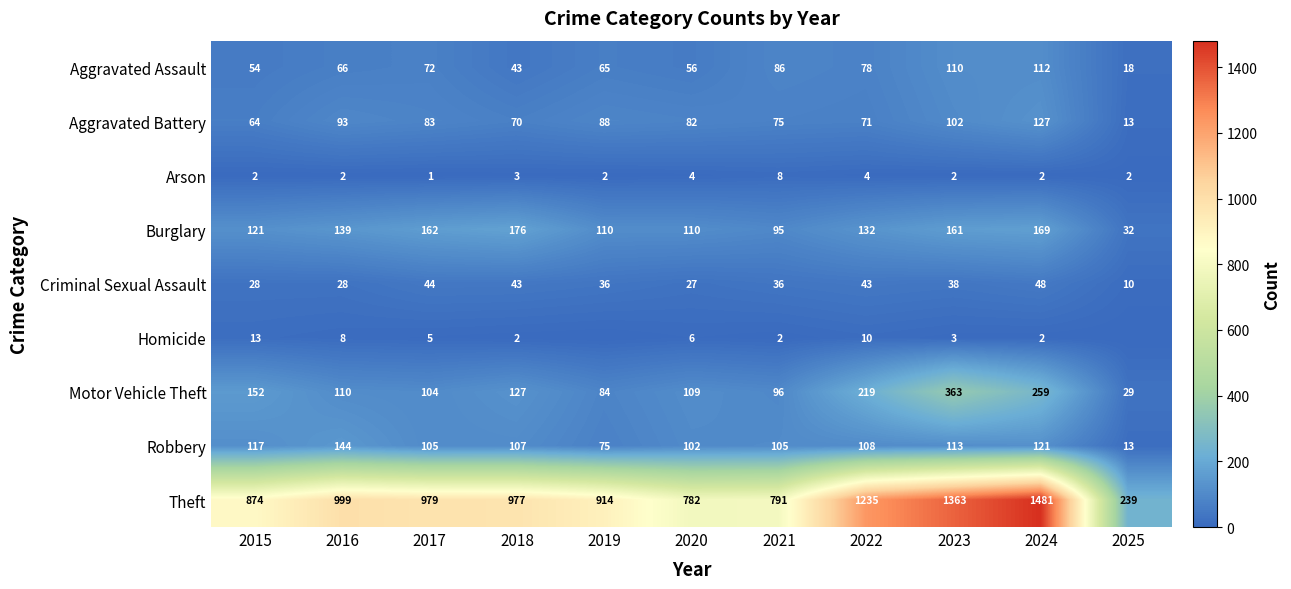

How many series are shown in this chart?

9